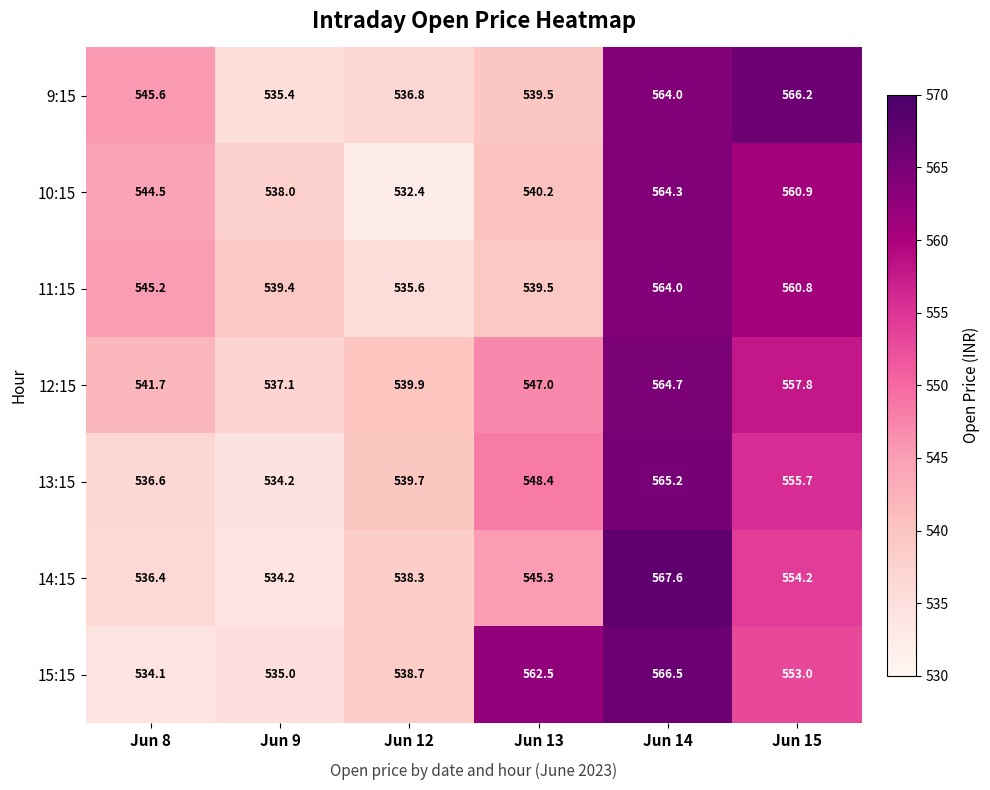

Which label corresponds to the largest value in the chart?

Jun 14